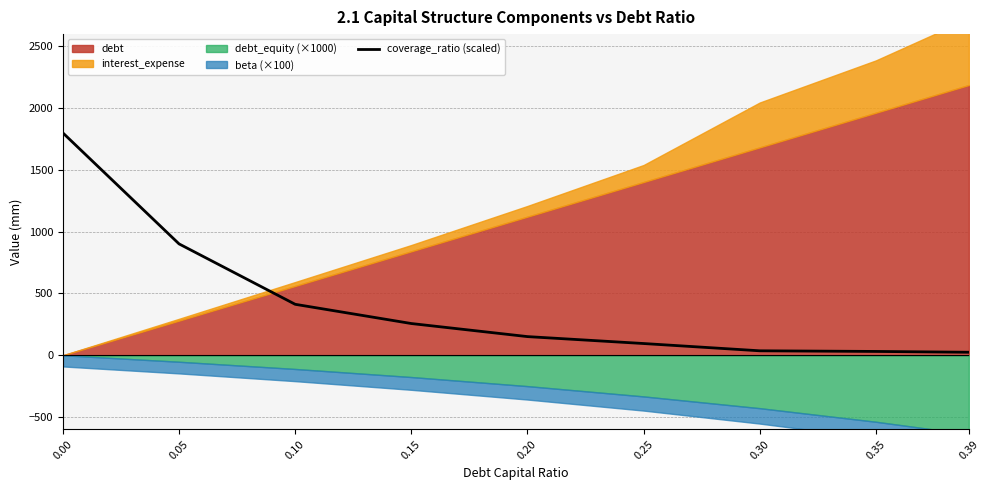

Reading right to left, transcribe all the data shown in this chart.

24.3	30.8	36.0	94.9	151.0	256.8	412.5	901.6	1800.0